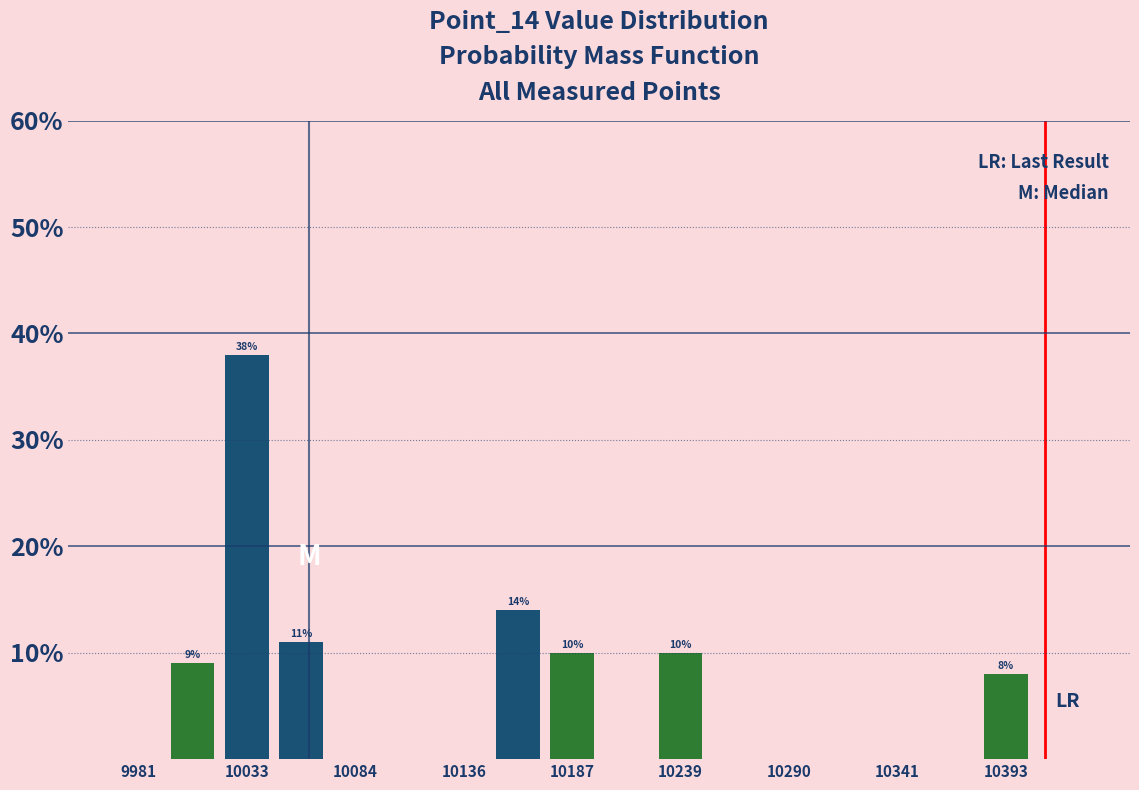

Around what value on the x-axis is the tallest bar? Give the approximate position of its centre, as read against the axis.

10030